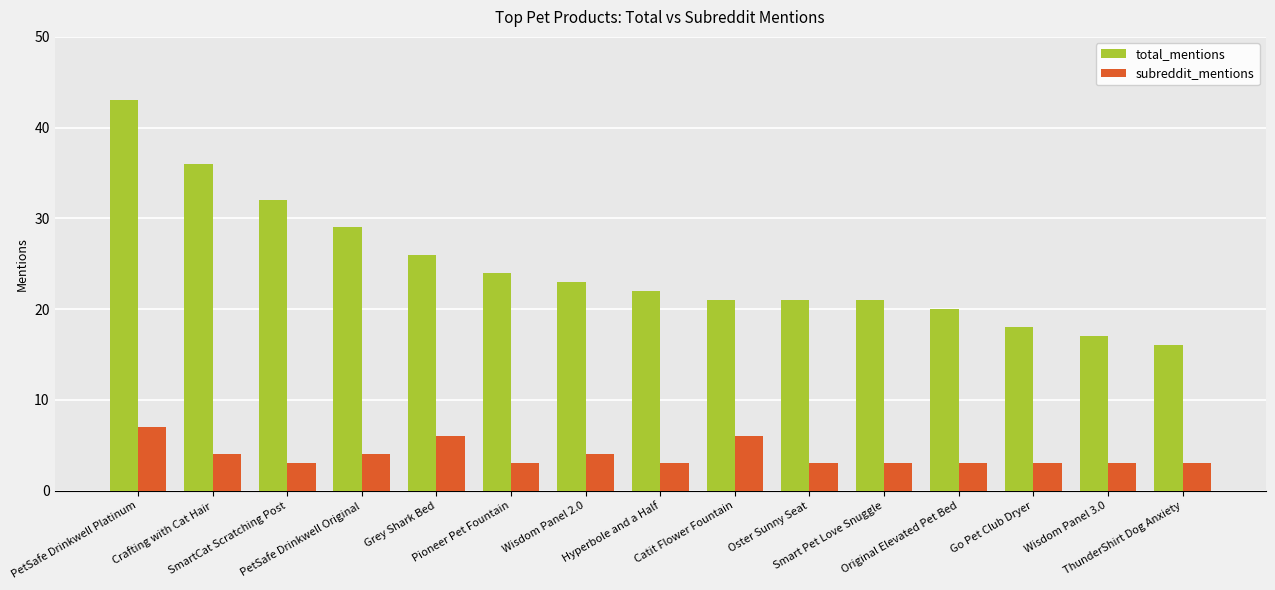

List the series in order of their peak value, lowest first.

subreddit_mentions, total_mentions